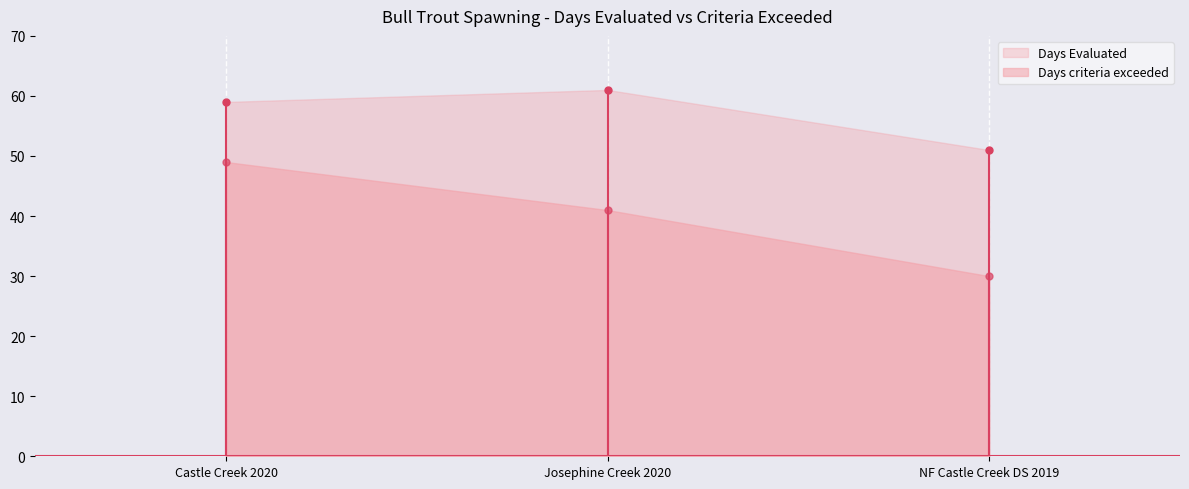

True or false: Days criteria exceeded has a value of 66 at Josephine Creek 2020.

False